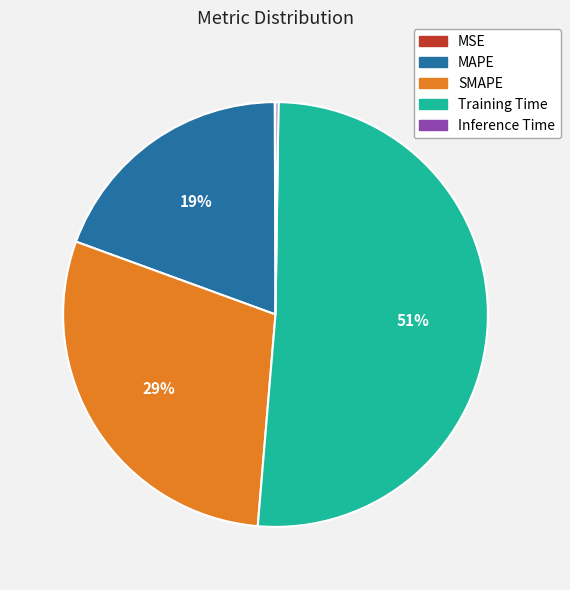

True or false: SMAPE accounts for 29% of the total.

True